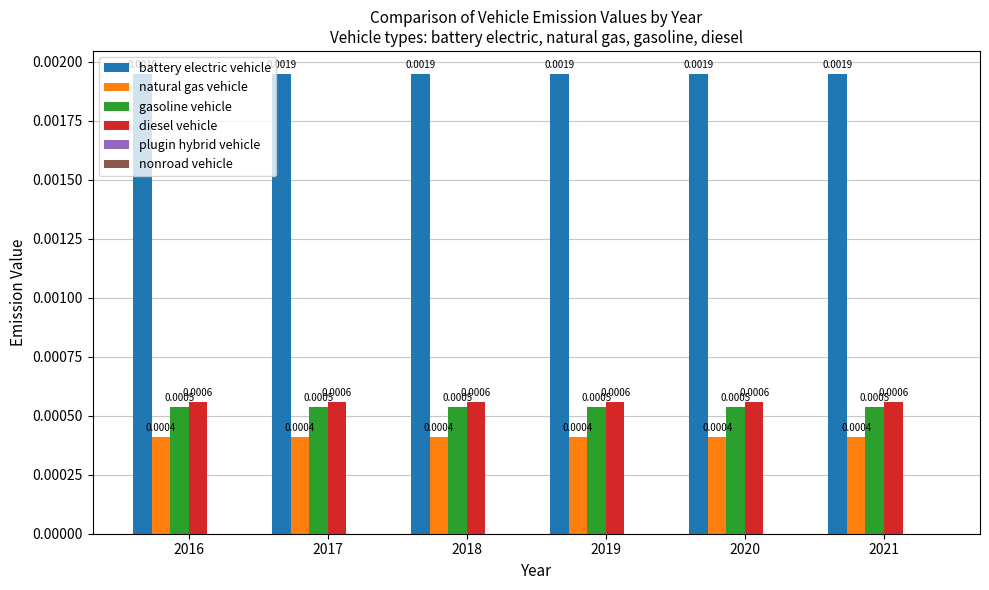

Rank the series by their maximum value, from highest to lowest.

battery electric vehicle, diesel vehicle, gasoline vehicle, natural gas vehicle